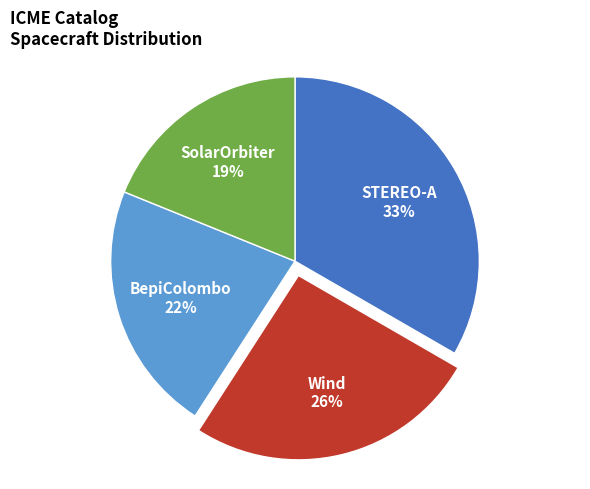

What is the ratio of the value at SolarOrbiter to the value at STEREO-A?

0.6